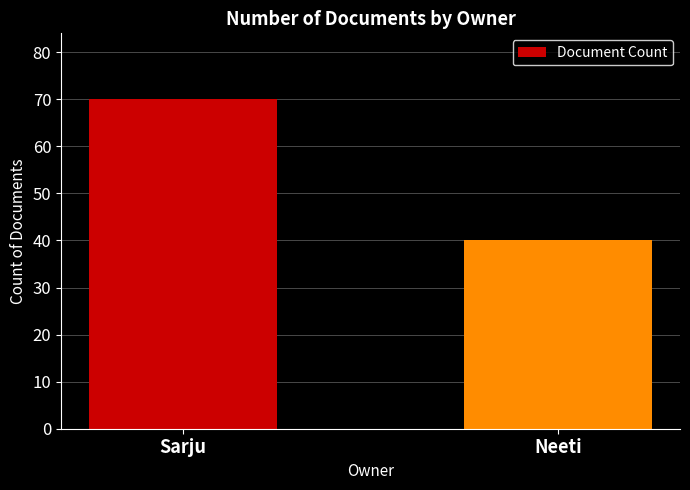

What position from the left is Neeti?

2